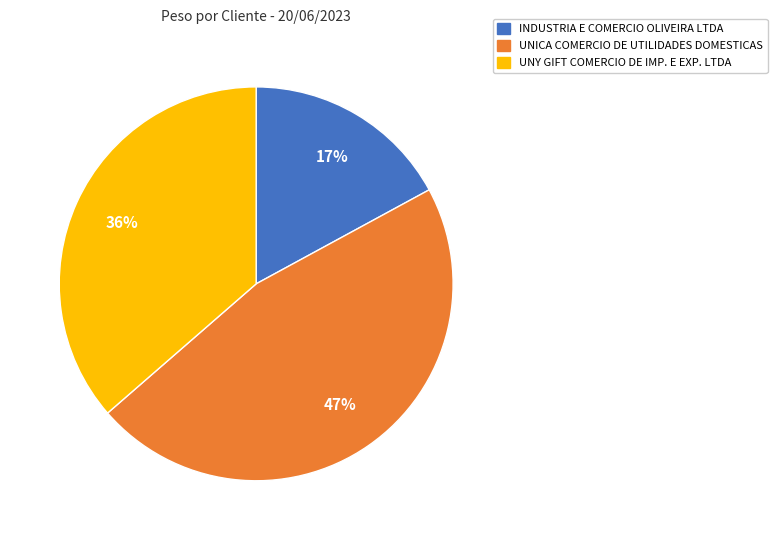

To the nearest percent, what is the average slice percentage?

33%